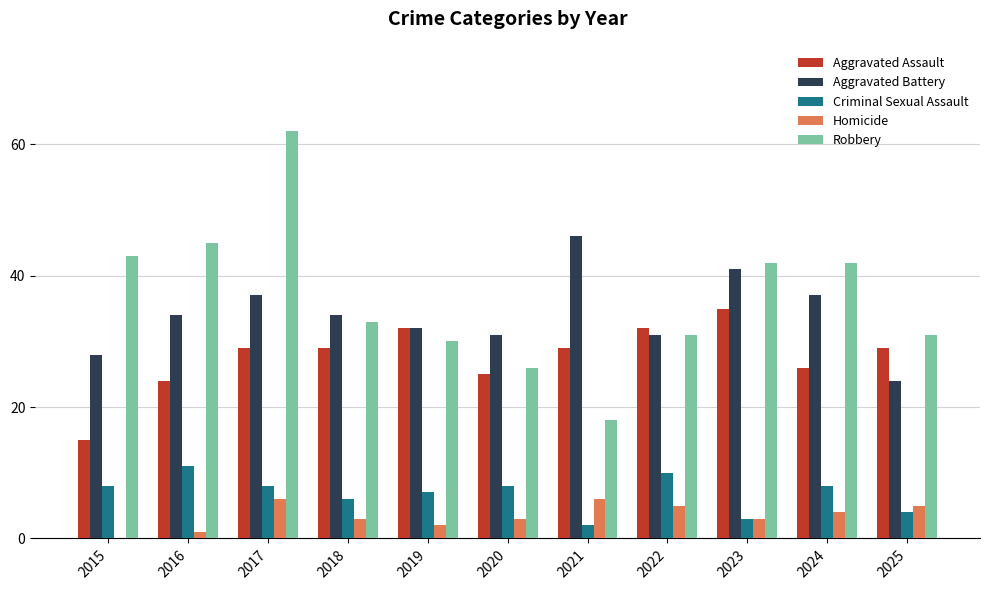

How many groups of bars are there?

11